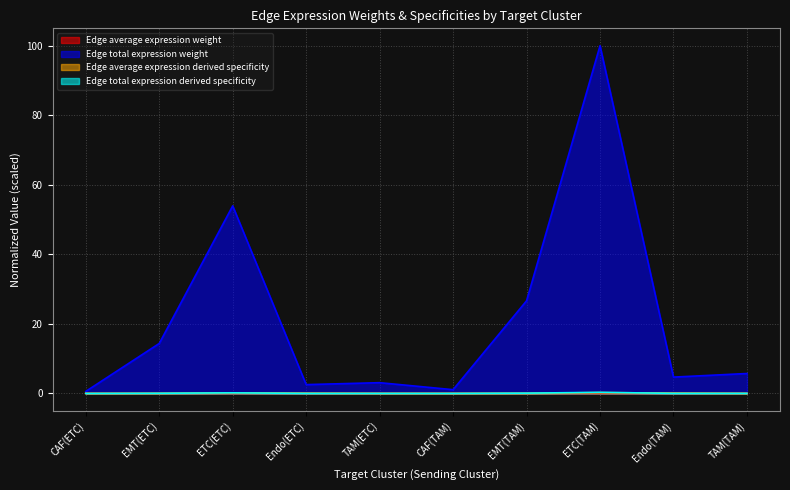

Which category has the lowest value in the Edge average expression derived specificity series?

CAF(ETC)